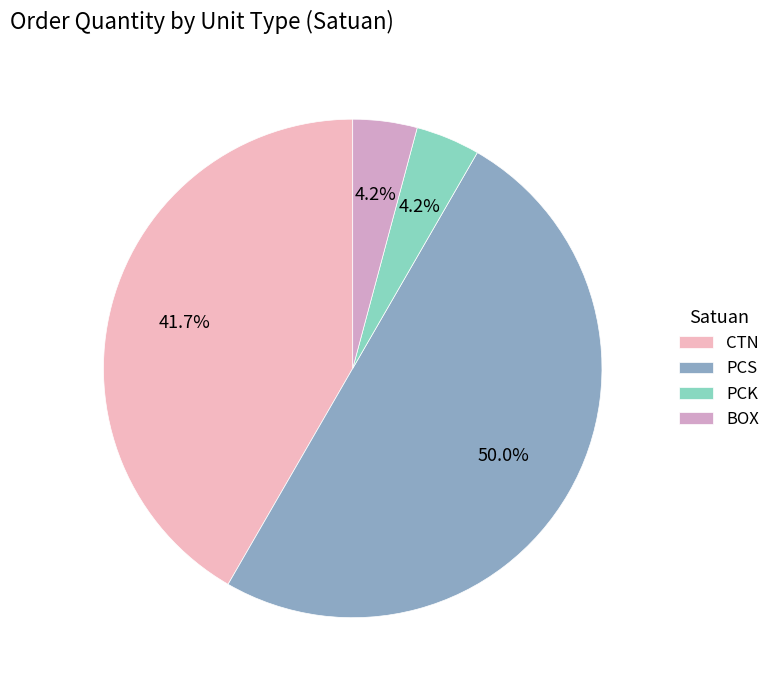

Count the number of slices in the pie.

4